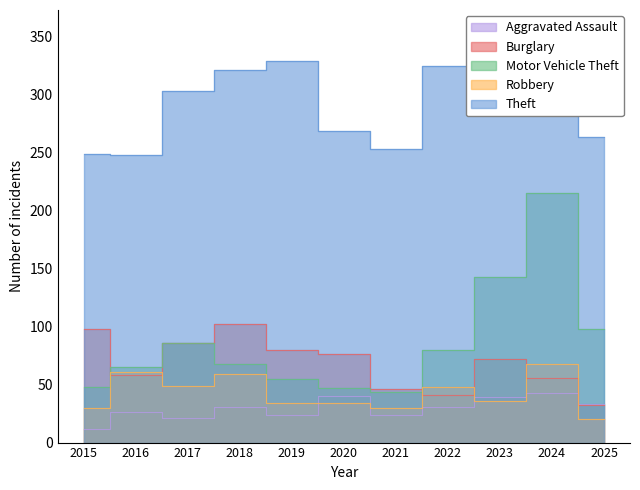

At which category does Aggravated Assault reach its first local peak?

2016